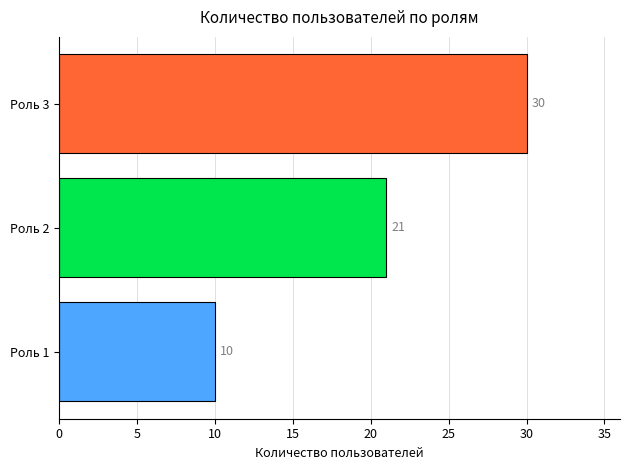

At which category does the chart reach its peak across all series?

Роль 3